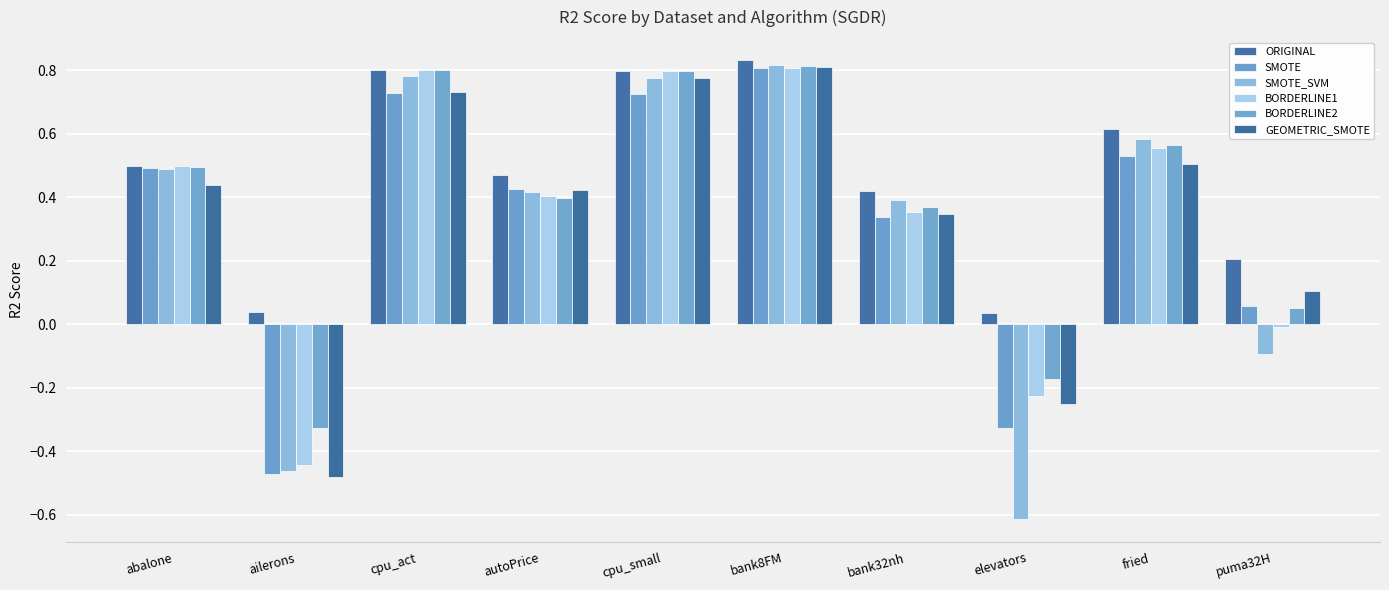

Count the number of data series in this chart.

6